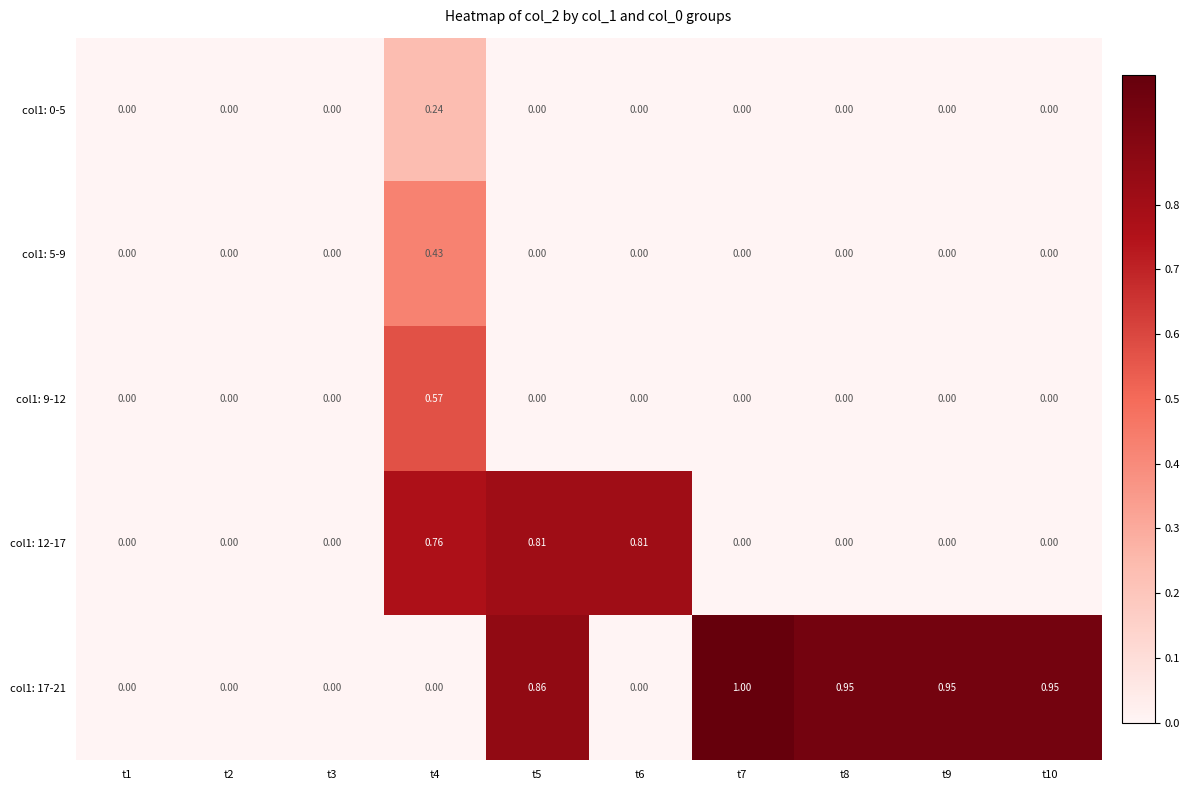

Which series changed the most between t4 and t9?

col1: 17-21